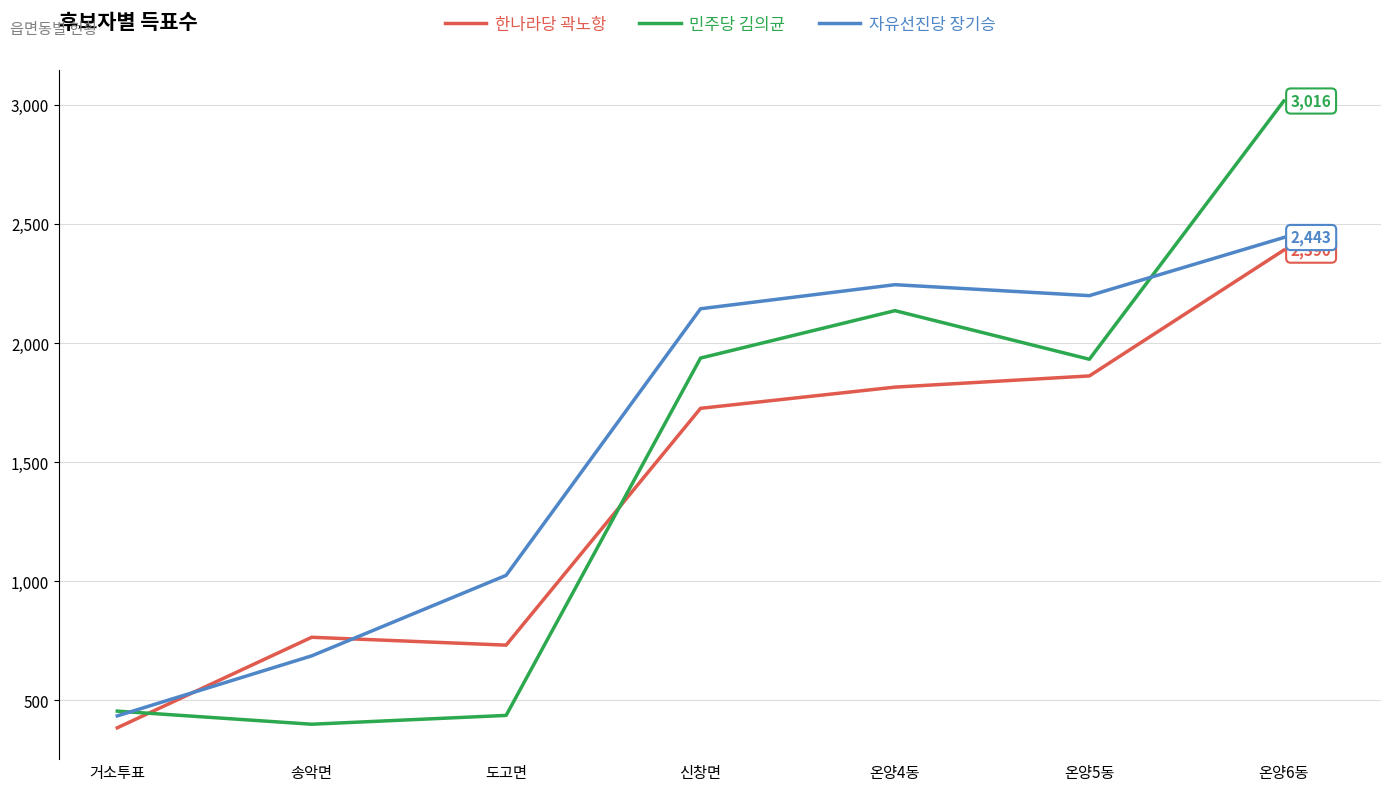

True or false: 한나라당 곽노항 has a value of 300 at 도고면.

False